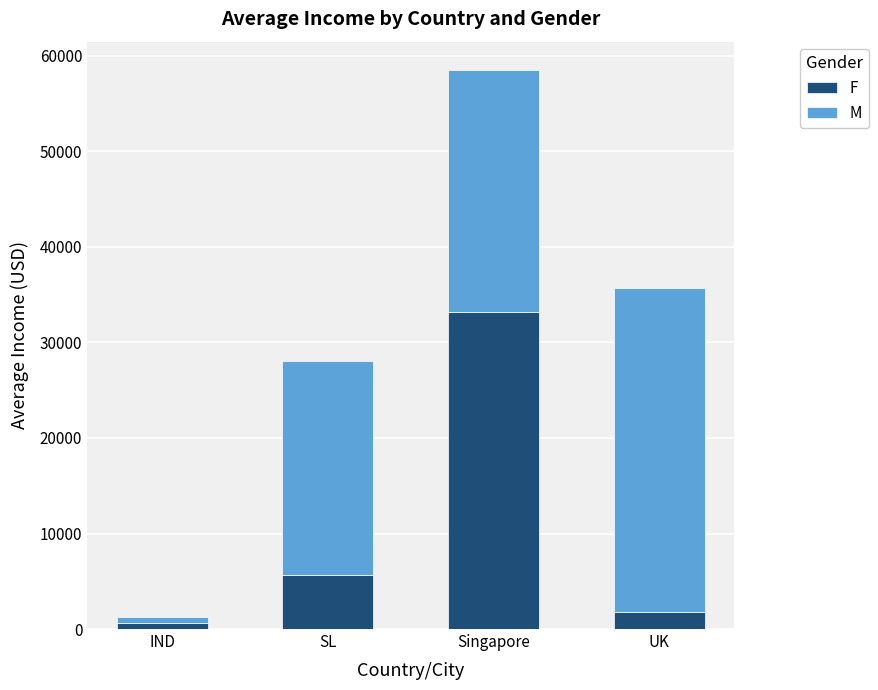

True or false: F has a value of 33189.6 at Singapore.

True